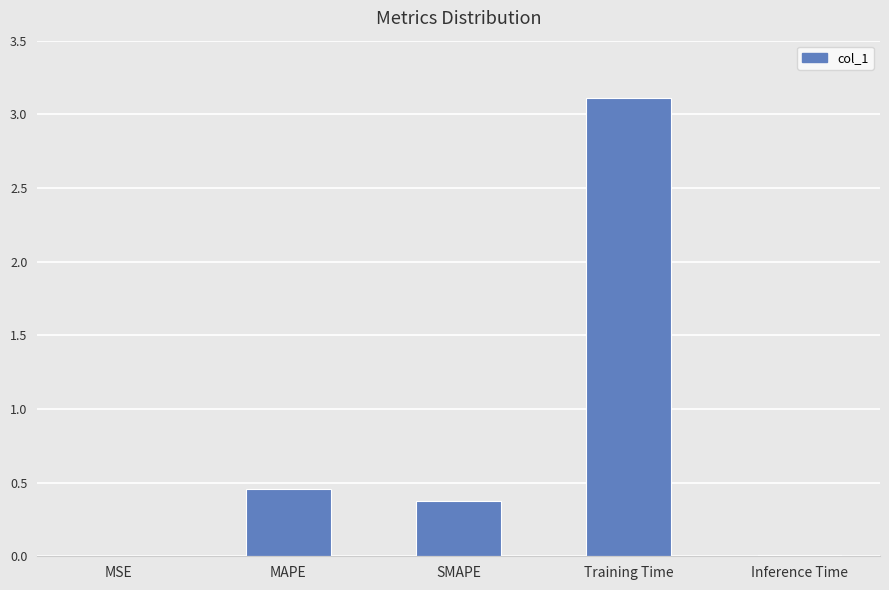

What is the greatest value displayed?

3.1